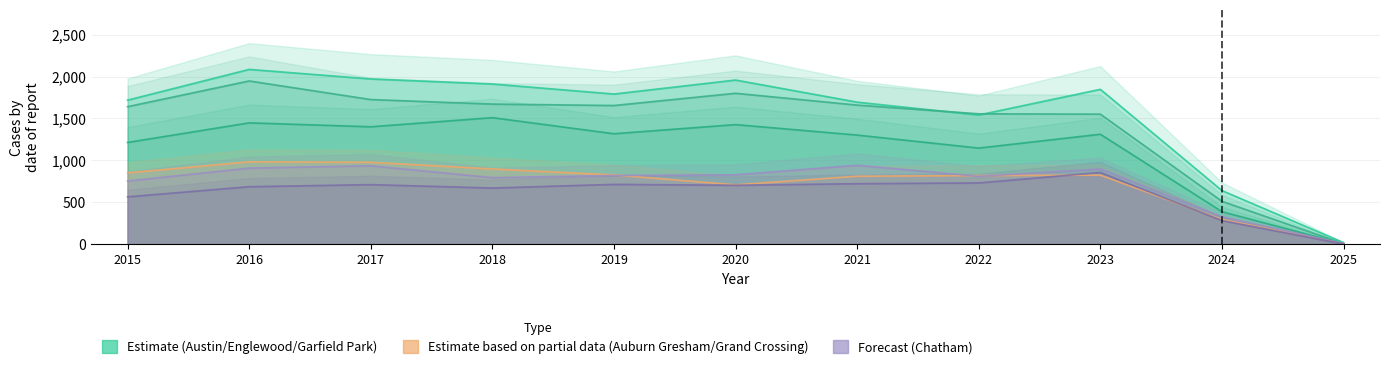

Reading left to right, transcribe all the data shown in this chart.

Austin: 2015=1719	2016=2086	2017=1972	2018=1912	2019=1792	2020=1959	2021=1695	2022=1542	2023=1848	2024=640	2025=19
Englewood: 2015=1641	2016=1948	2017=1726	2018=1672	2019=1655	2020=1801	2021=1660	2022=1556	2023=1552	2024=512	2025=6
Garfield Park: 2015=1214	2016=1448	2017=1401	2018=1510	2019=1318	2020=1427	2021=1302	2022=1147	2023=1312	2024=388	2025=4
Auburn Gresham: 2015=851	2016=983	2017=978	2018=898	2019=826	2020=708	2021=811	2022=819	2023=824	2024=295	2025=7
Grand Crossing: 2015=754	2016=908	2017=936	2018=794	2019=820	2020=828	2021=942	2022=810	2023=898	2024=327	2025=8
Chatham: 2015=565	2016=686	2017=711	2018=670	2019=714	2020=703	2021=722	2022=731	2023=856	2024=282	2025=2